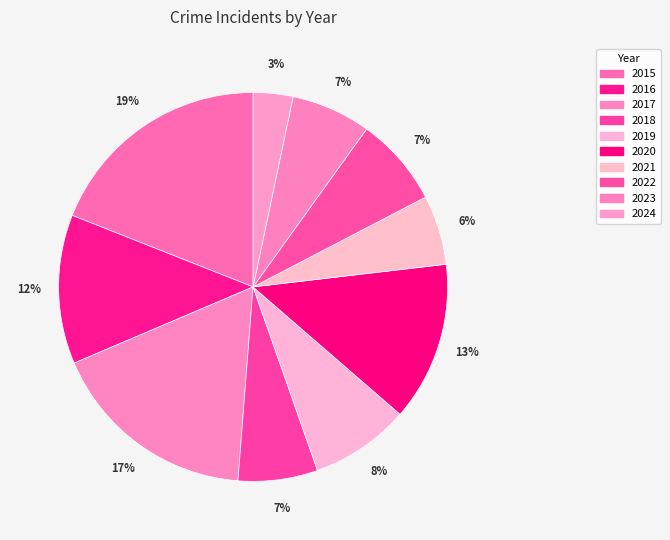

To the nearest percent, what portion does 2019 represent?

8%